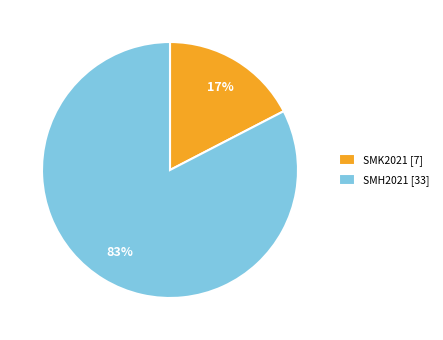

Rank the categories by value from highest to lowest.

SMH2021 [33], SMK2021 [7]